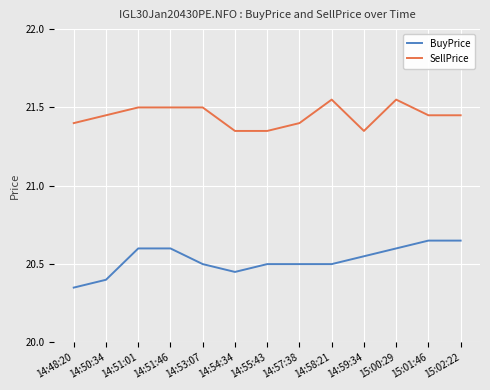

What is the total value across all series at 14:55:43?

41.9